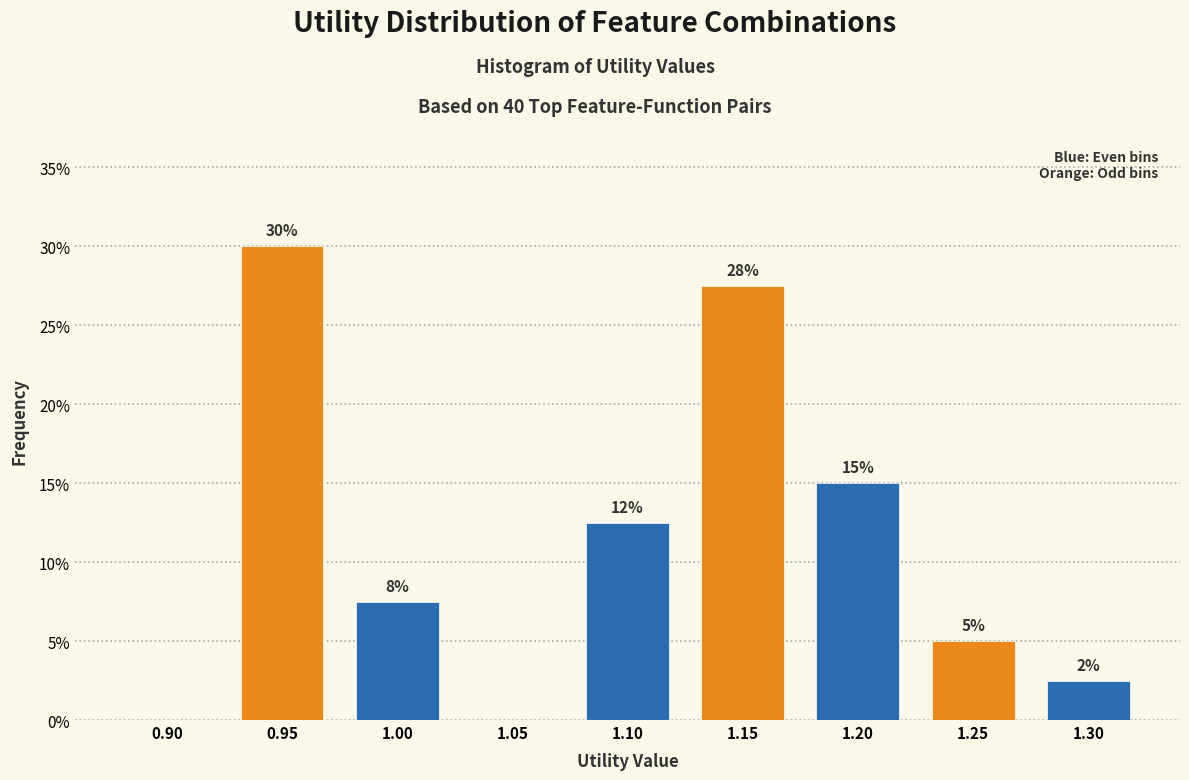

Are the bars horizontal?

No